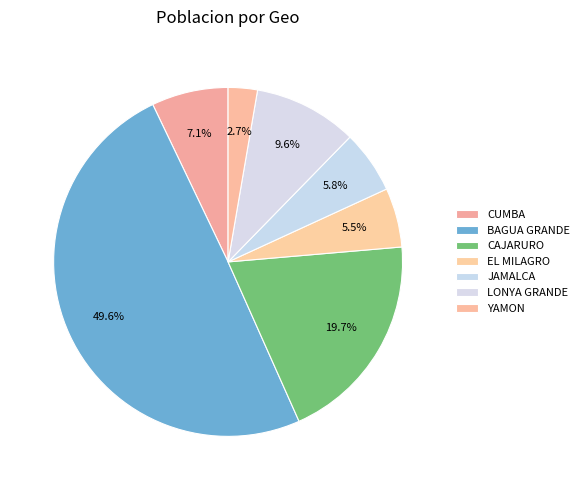

To the nearest percent, what is the difference between the largest and smallest slice percentages?

47%